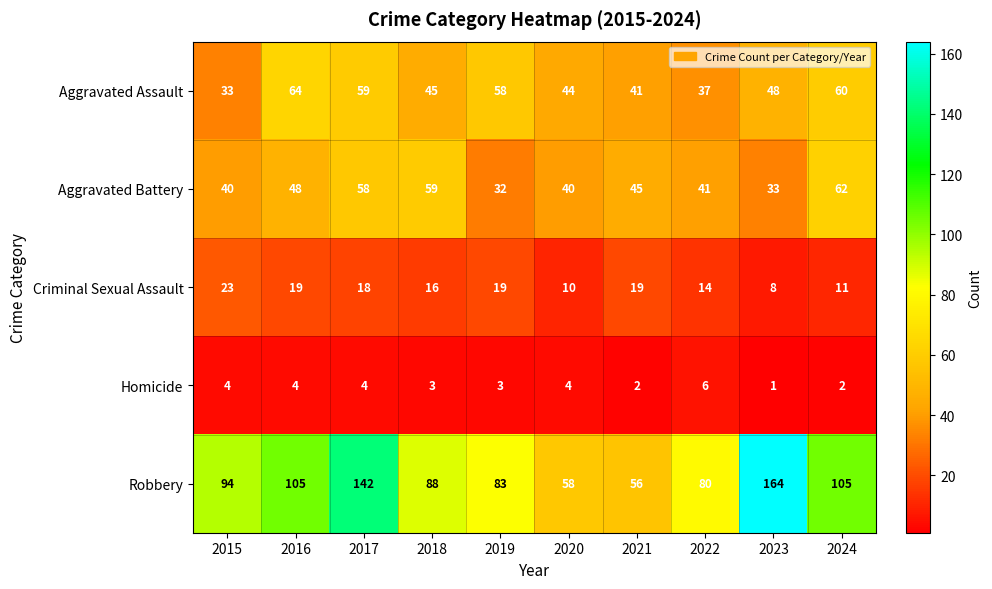

What is the spread (max minus min) of values at 2019?

80